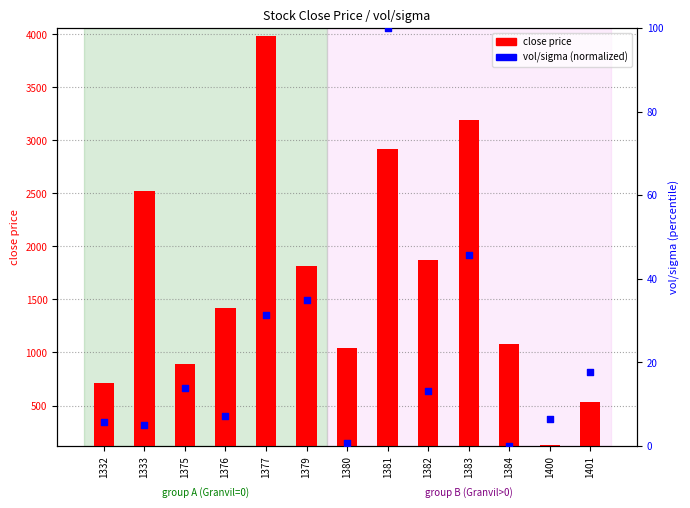

Which series has the largest total across all categories?

close price